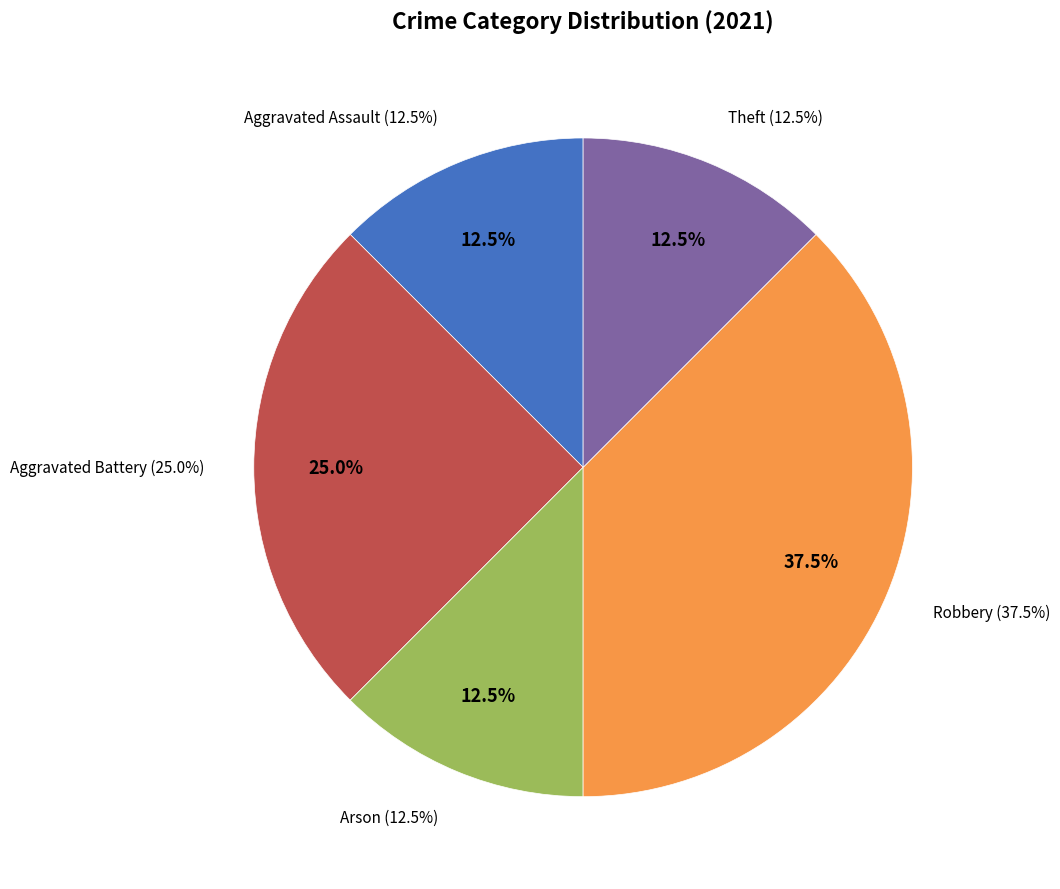

How much of the chart is everything except Arson?

87.5%